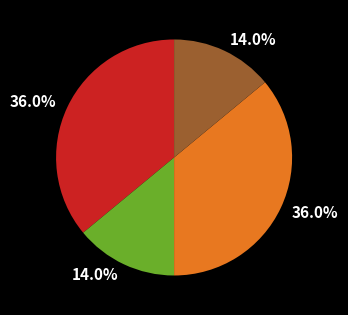

Is there a majority slice in this chart?

No